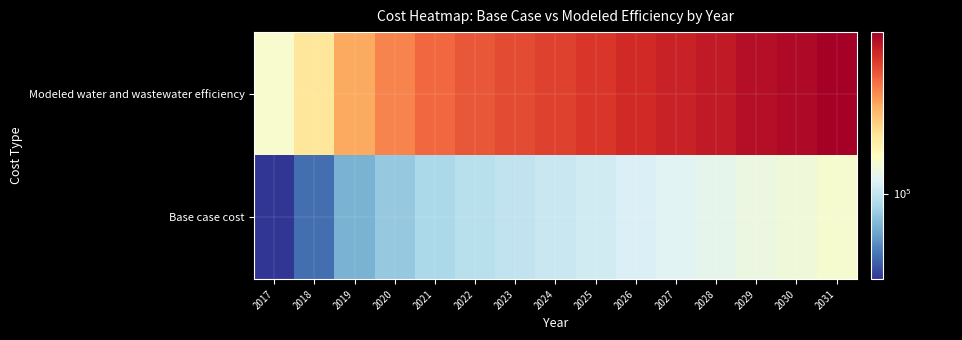

Reading right to left, what are all the values shown in this chart?

Modeled water and wastewater efficiency: 2031=146399.1	2030=144606.6	2029=143526.4	2028=141736.3	2027=140478.1	2026=139040.8	2025=137074.5	2024=135643.0	2023=134390.6	2022=132783.2	2021=130641.8	2020=127611.5	2019=123339.4	2018=114278.9	2017=107703.0
Base case cost: 2031=107494.0	2030=106318.2	2029=105644.7	2028=104474.7	2027=103680.3	2026=102762.2	2025=101474.9	2024=100565.5	2023=99784.2	2022=98756.0	2021=97355.1	2020=95332.2	2019=92439.6	2018=86186.3	2017=81680.8